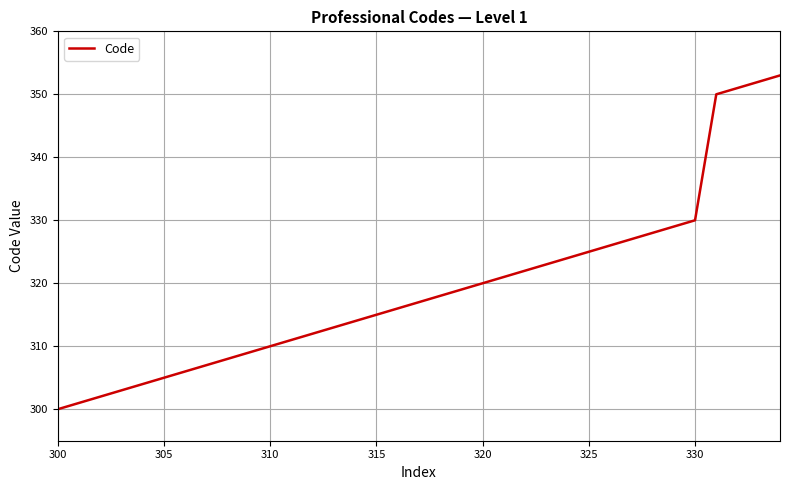

What is the smallest value displayed?

300